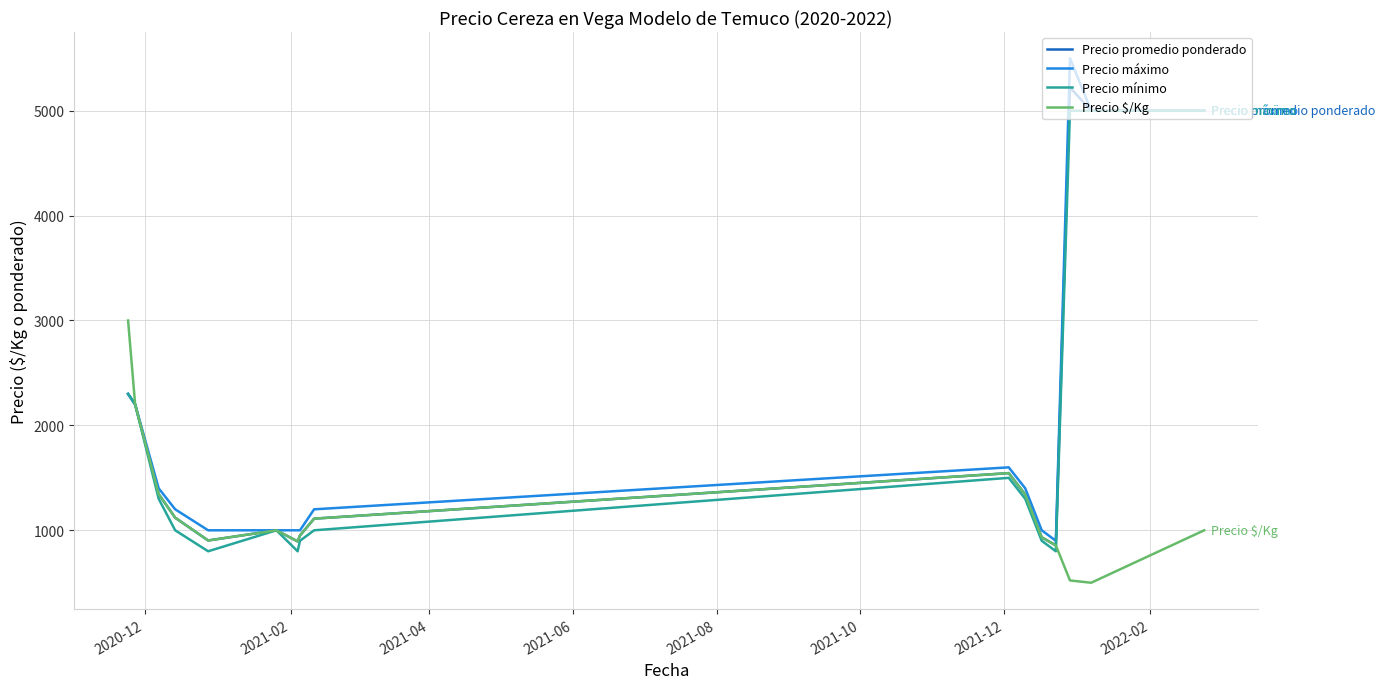

List the series in order of their peak value, highest first.

Precio máximo, Precio promedio ponderado, Precio mínimo, Precio $/Kg